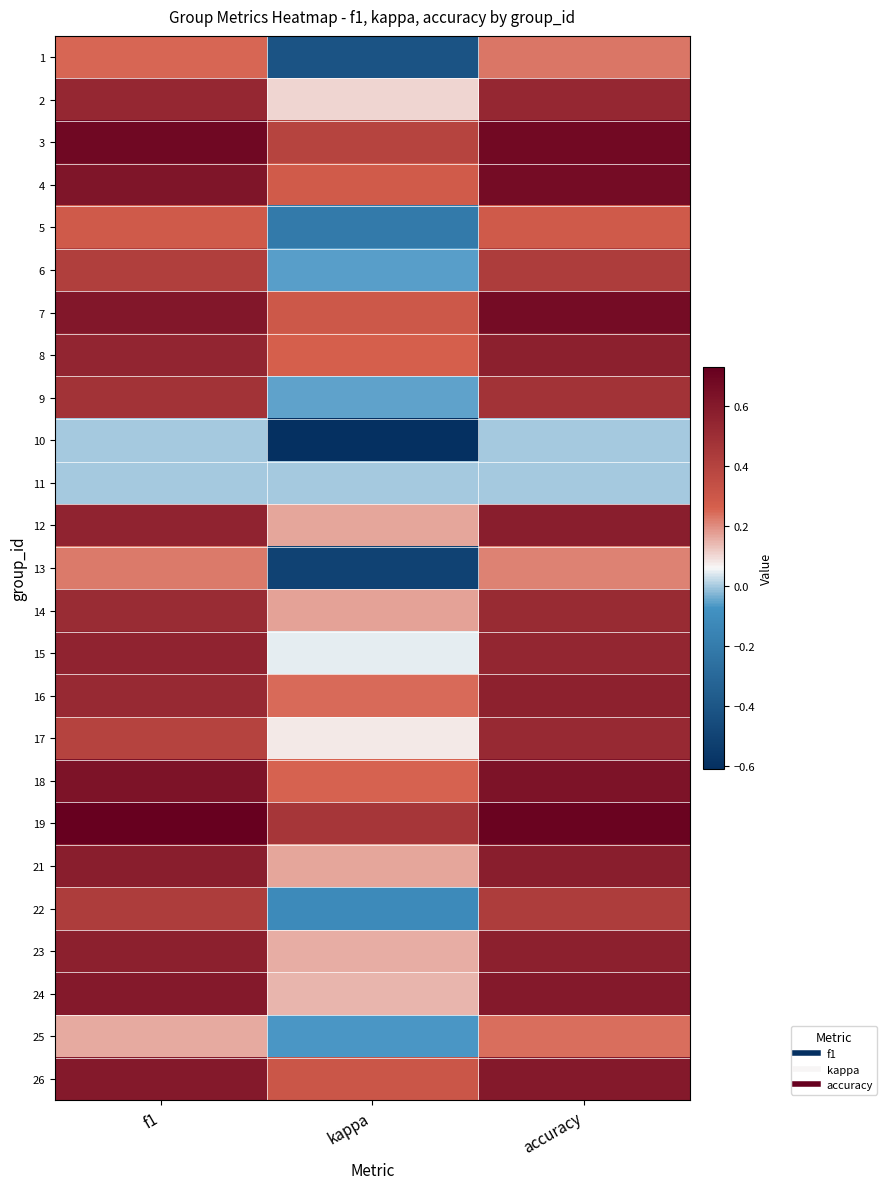

What is the minimum value shown in the chart?

-0.6